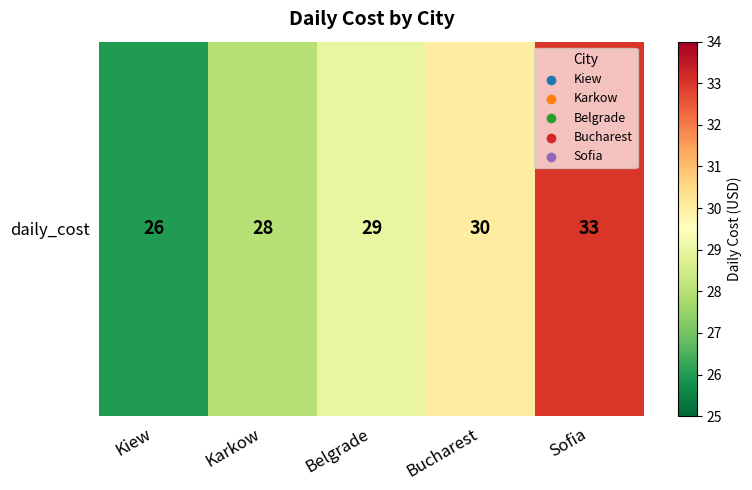

The chart shows a value of 13 at Bucharest. True or false?

False